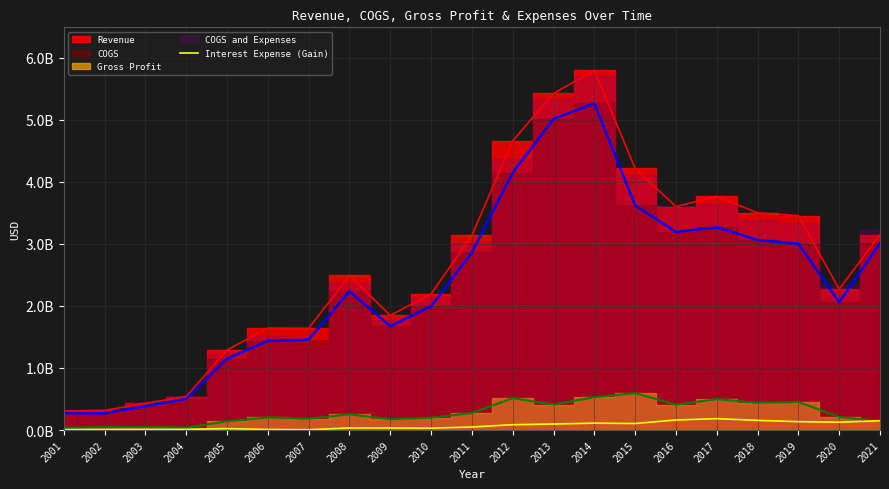

The value at 2003 is 9493000. True or false?

True